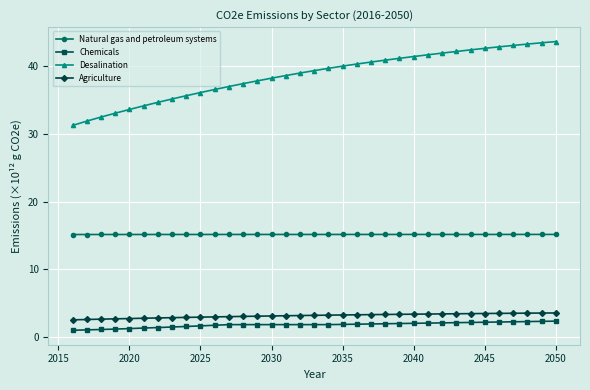

What is the maximum value for Natural gas and petroleum systems?

15.2